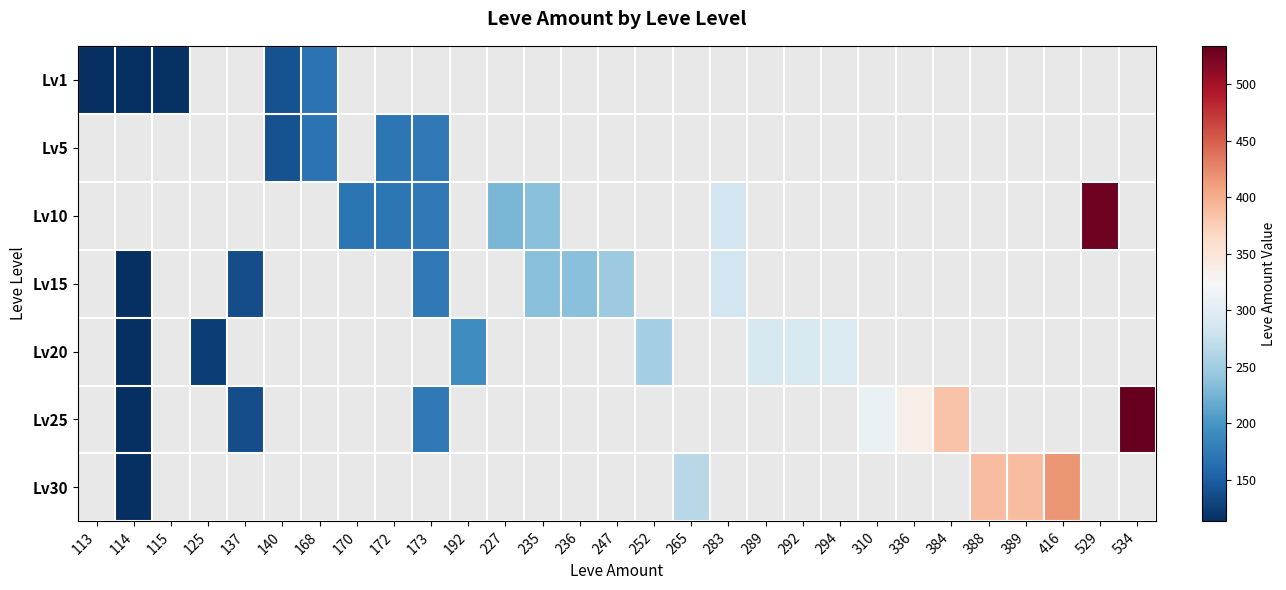

At which label is Lv1 closest to 140?

140